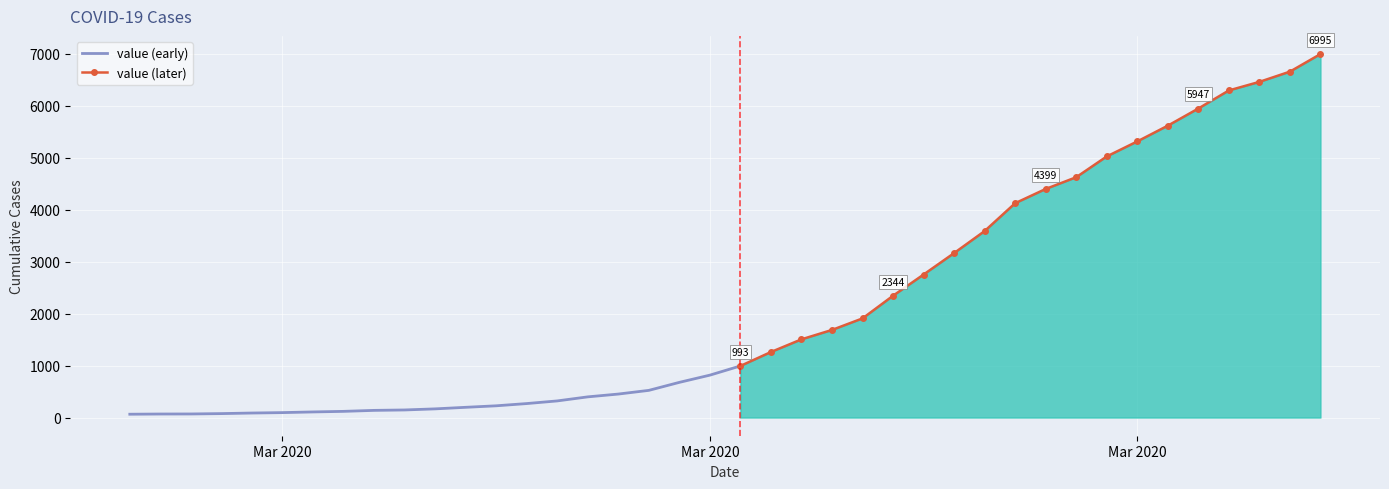

Which category has the highest value across all series?

2020-04-06